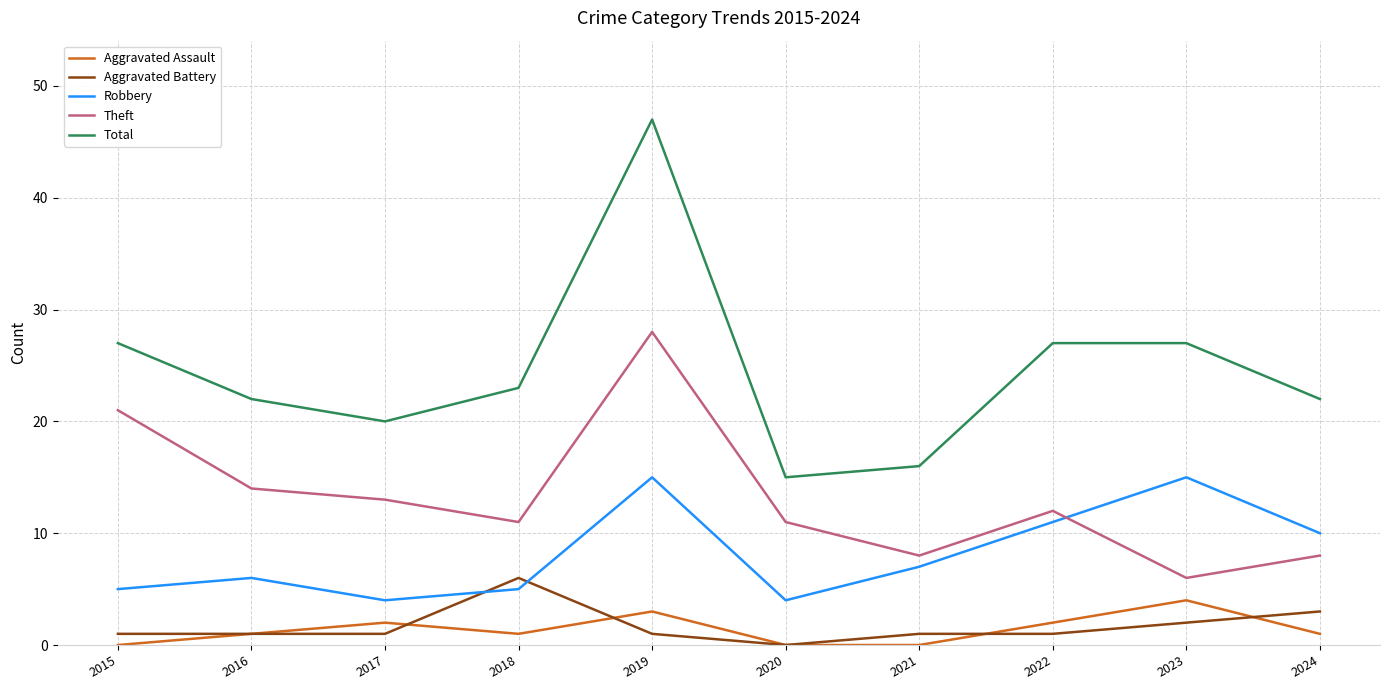

At which category is the sum across all series the highest?

2019